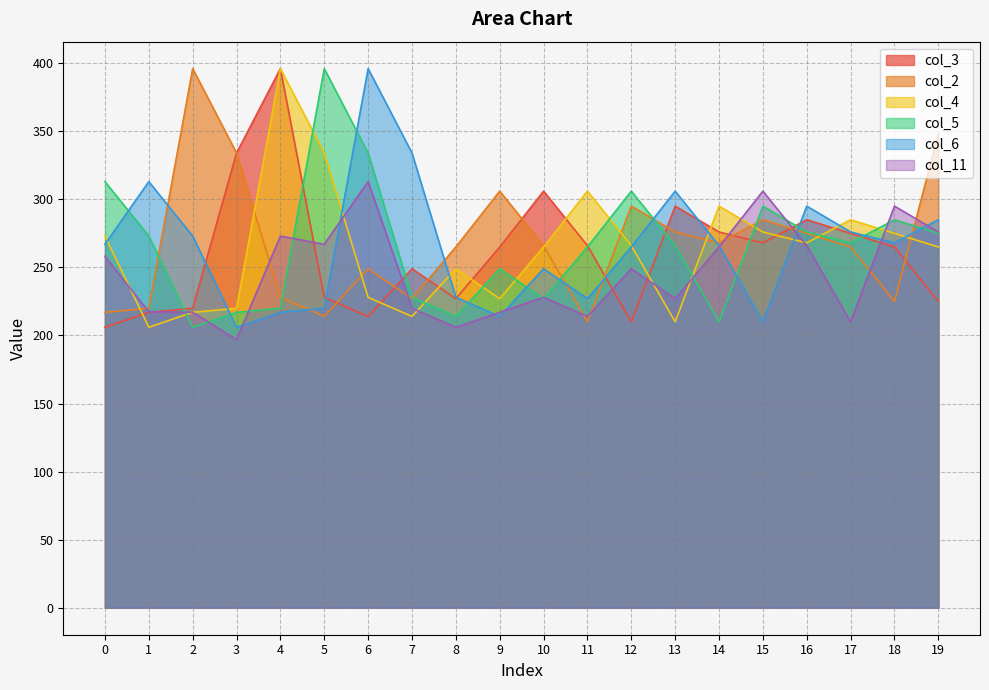

Between which two adjacent categories do col_11 and col_5 first intersect?

1 and 2